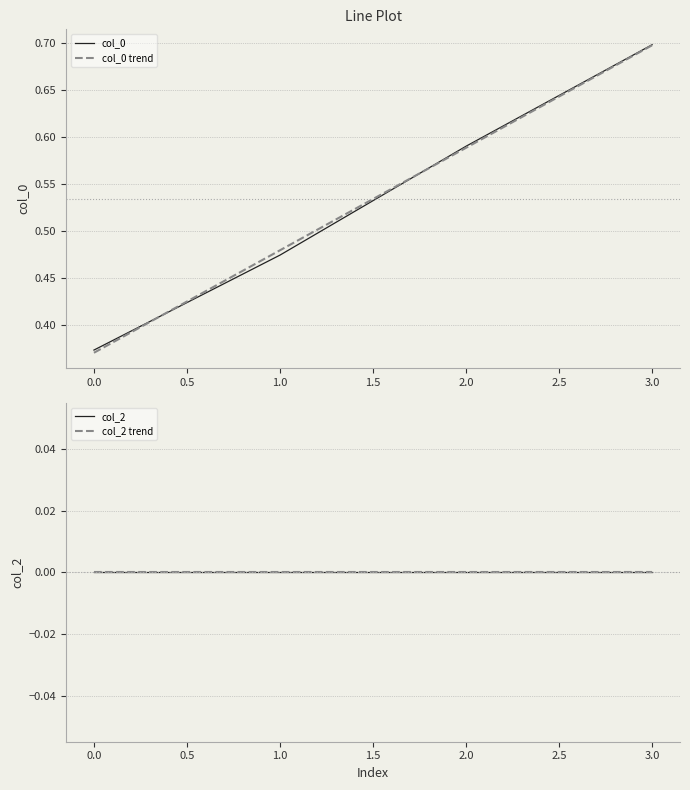

How many categories are shown in the chart?

4